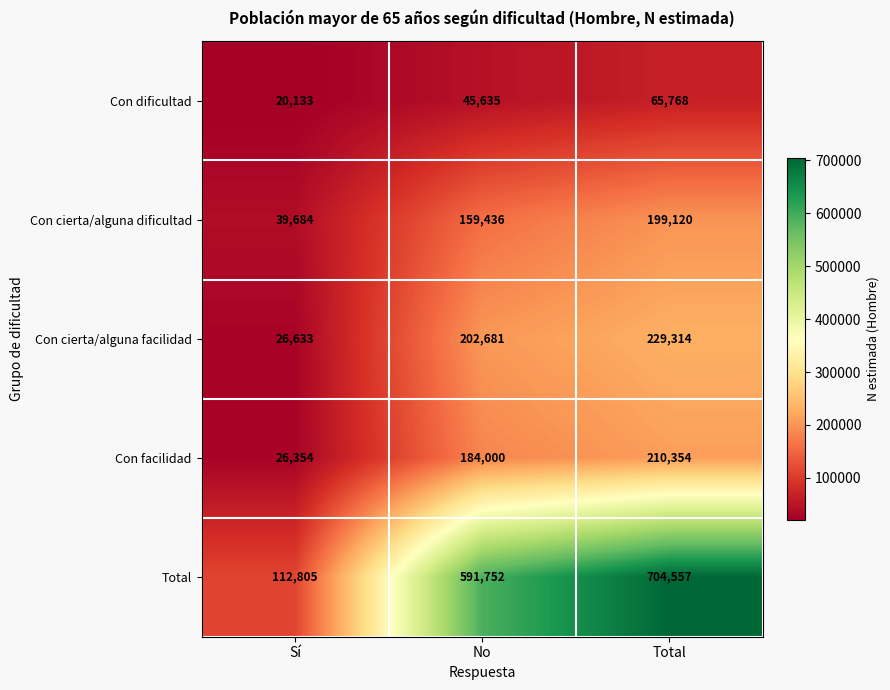

At how many categories does at least one series exceed 682425?

1